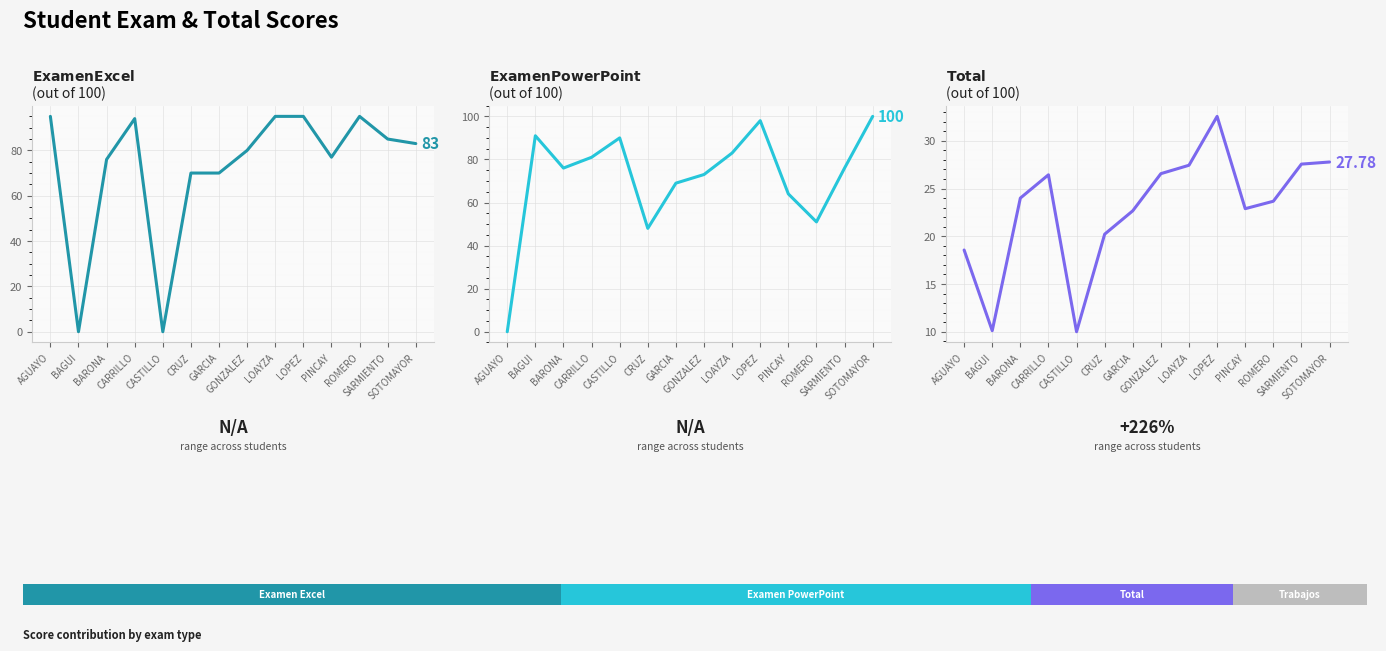

What is the value of the Total bar at the 8th from the left?

26.6